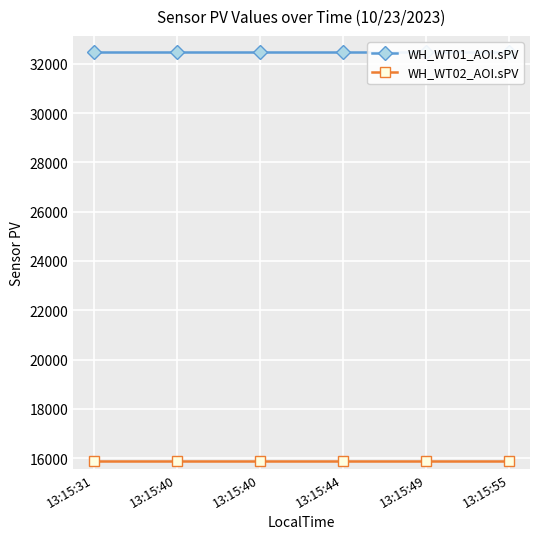

List the series in order of their overall mean, highest first.

WH_WT01_AOI.sPV, WH_WT02_AOI.sPV